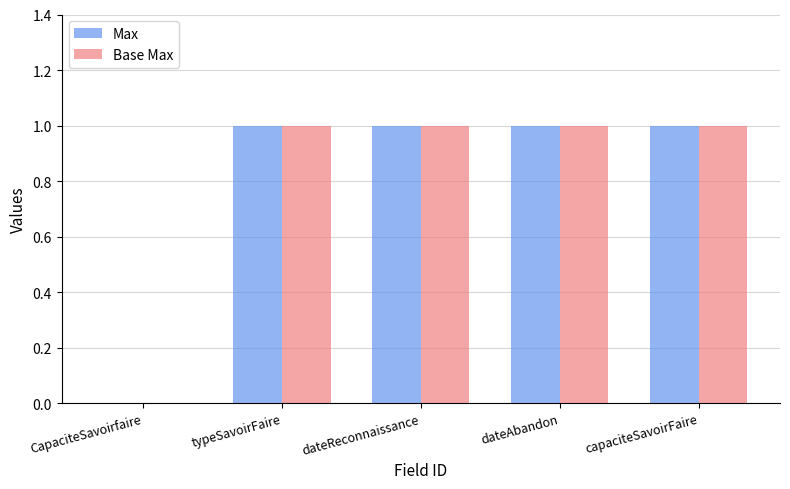

Is the value of Base Max at CapaciteSavoirfaire greater than the value of Max at typeSavoirFaire?

No